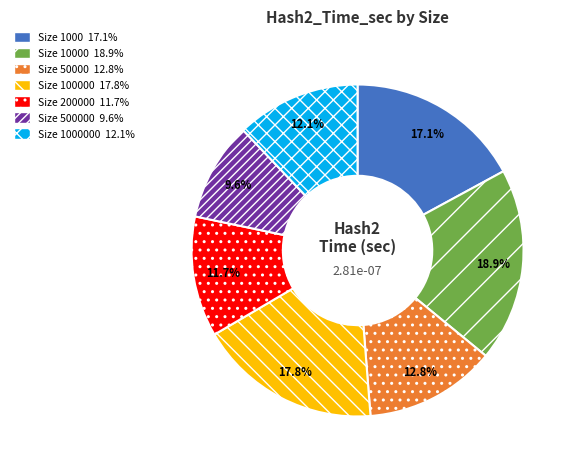

Is there a majority slice in this chart?

No